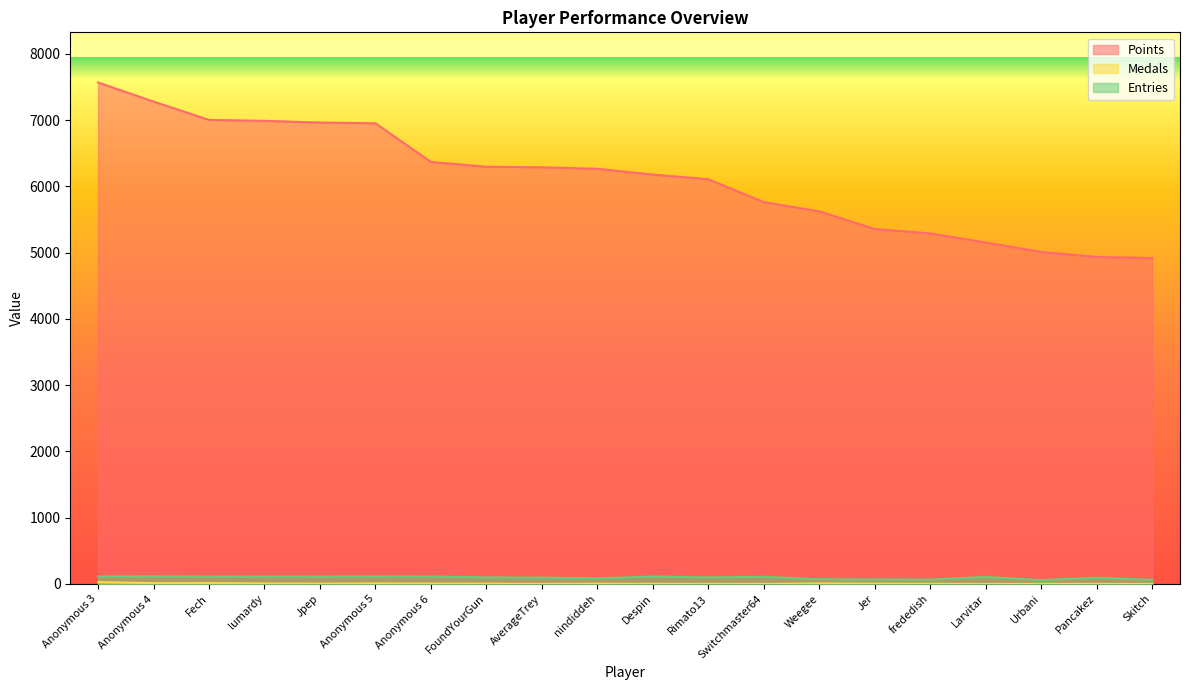

What is the spread (max minus min) of values at Anonymous 6?

6361